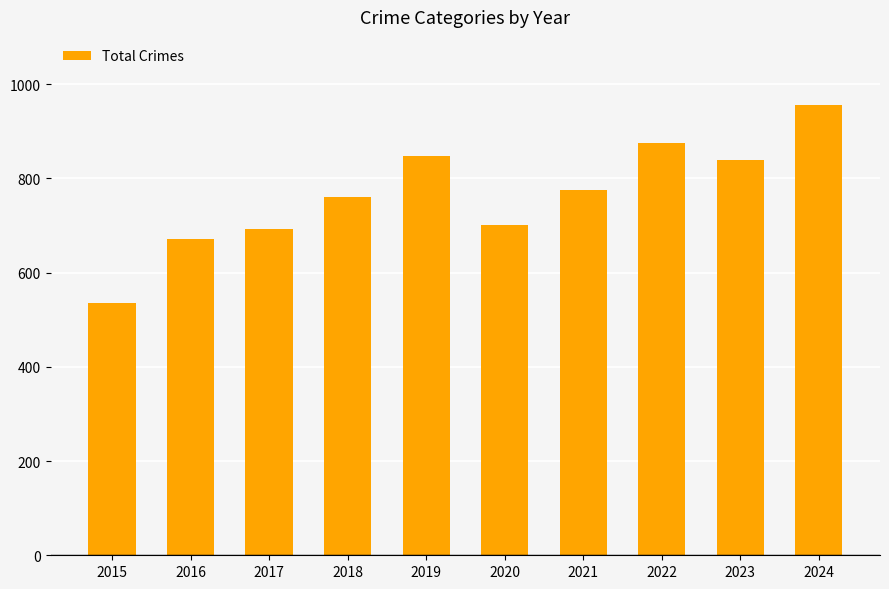

What is the approximate value at 2023?

838